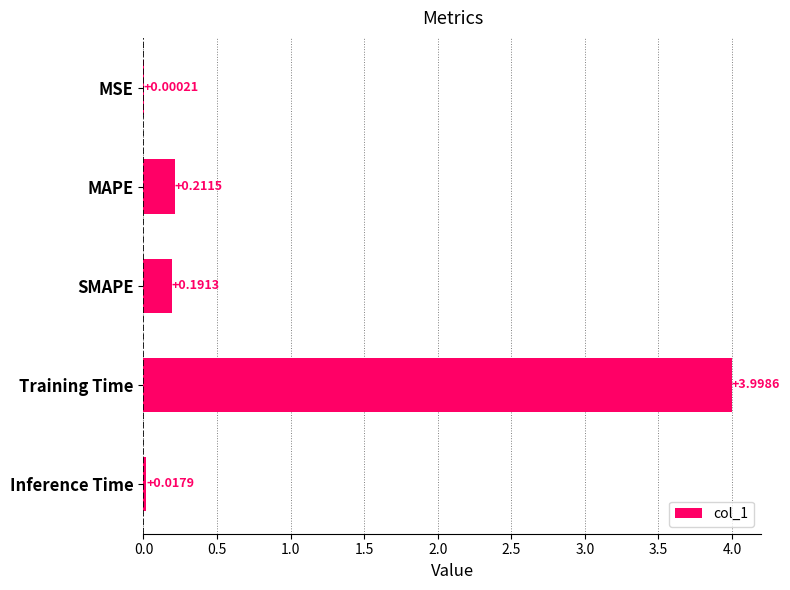

Where is the data nearest to the value 1?

MAPE